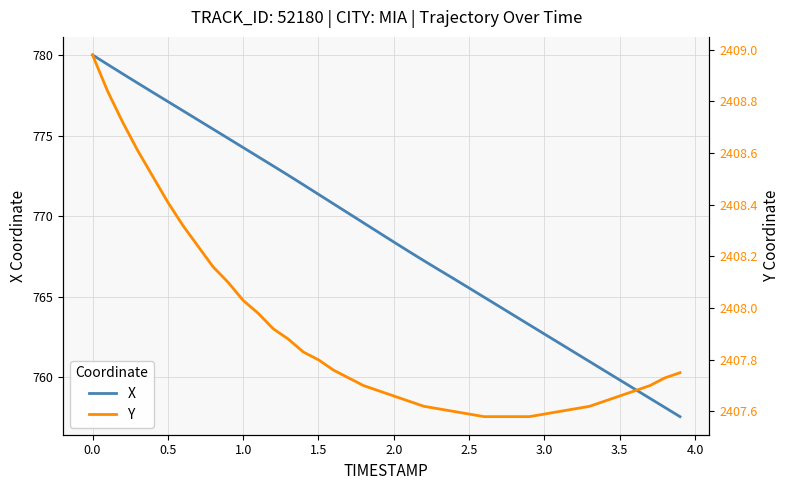

How many data points does each series have?

40